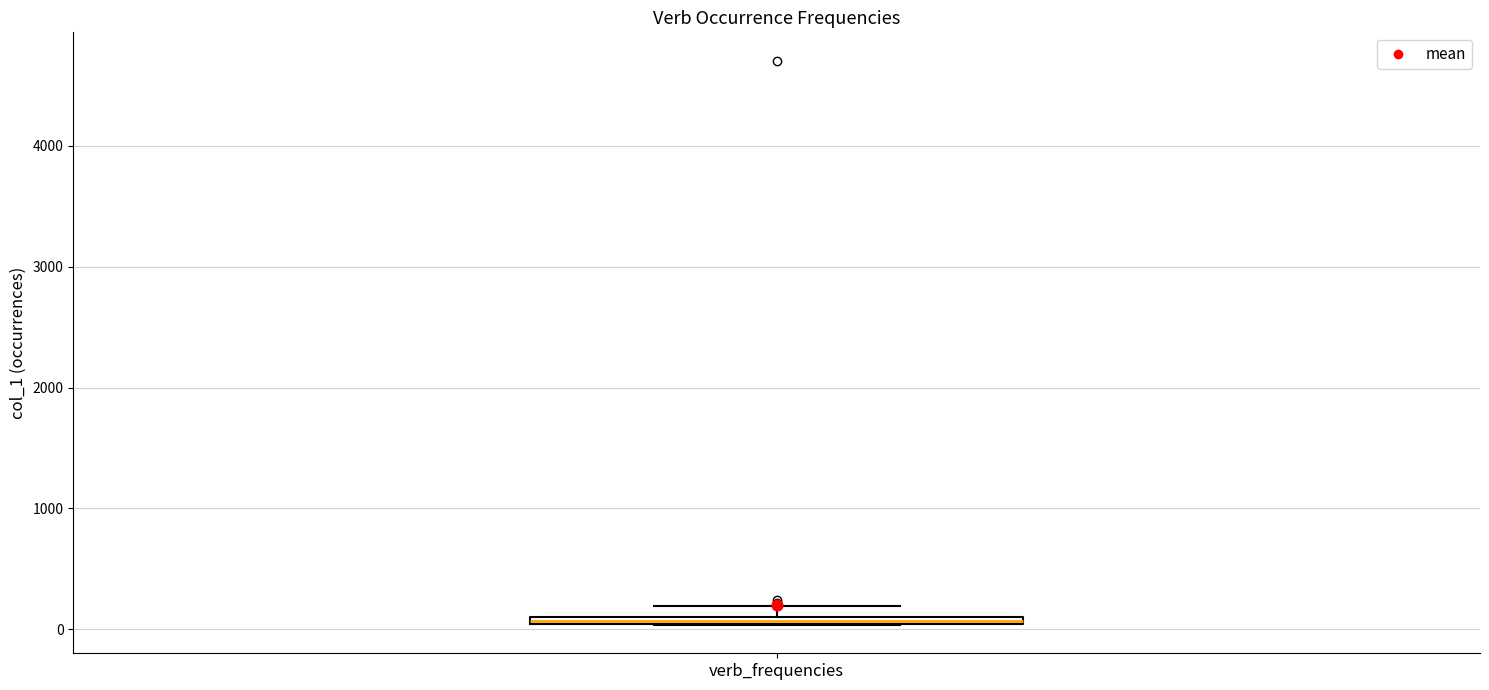

Where is the upper edge of the box for verb_frequencies on the y-axis? The values are not printed on the chart, so give them approximately, as read against the axis.

100